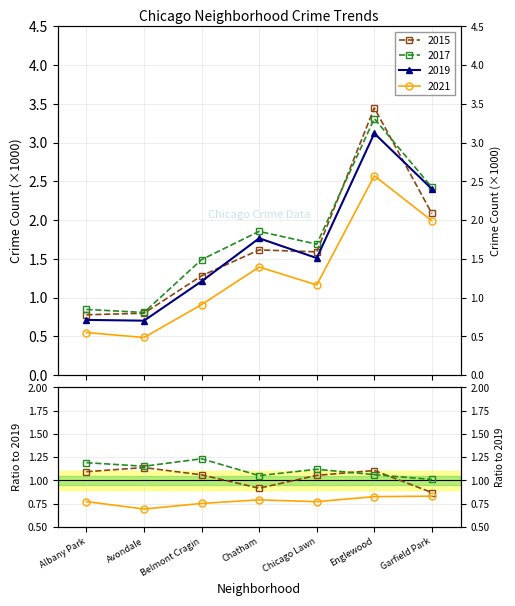

True or false: 2015 and 2021 intersect in this chart.

False